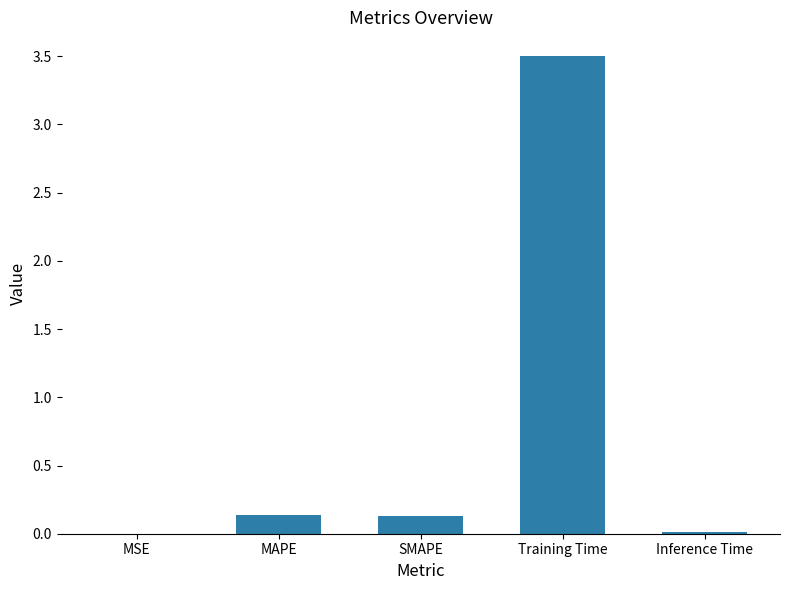

What is the change in value from MSE to SMAPE?

+0.1